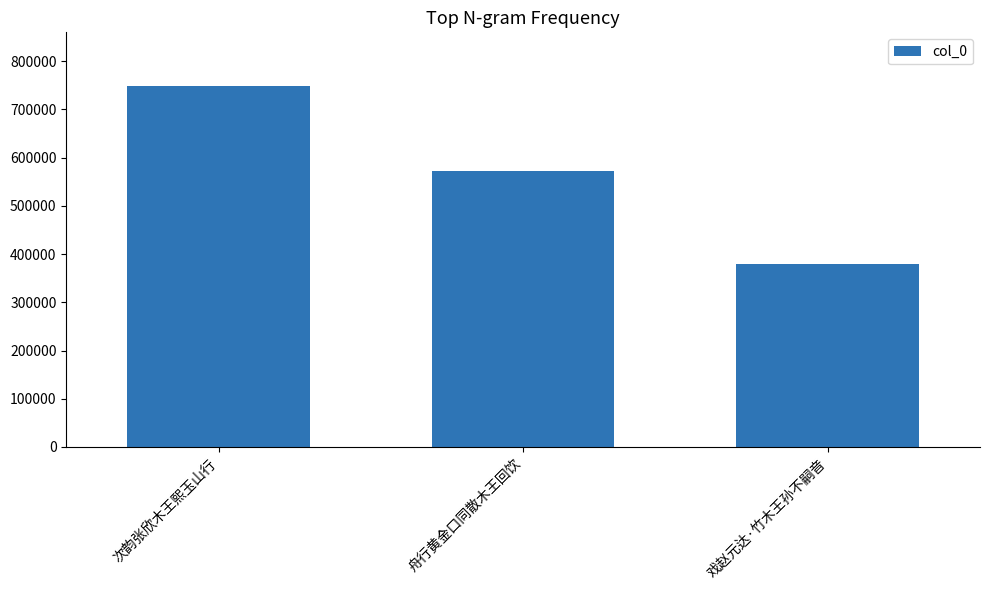

True or false: the data shows 379754 at 戏赵元达·竹木王孙不嗣音.

True